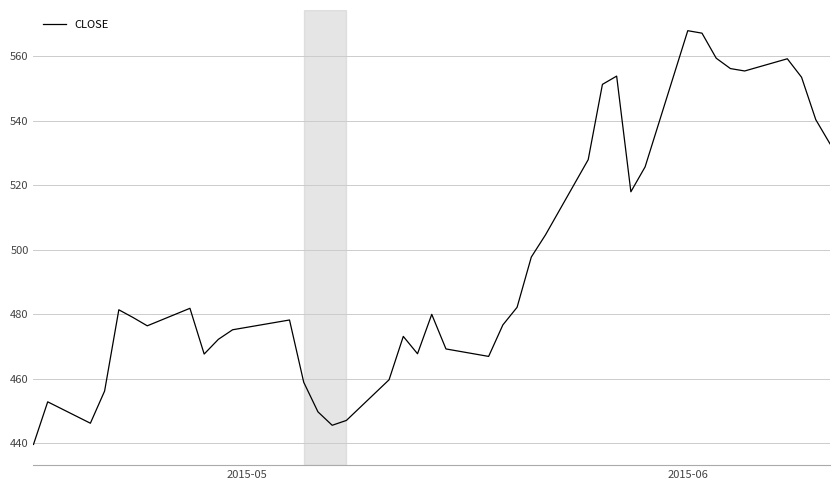

What is the minimum value shown in the chart?

439.6